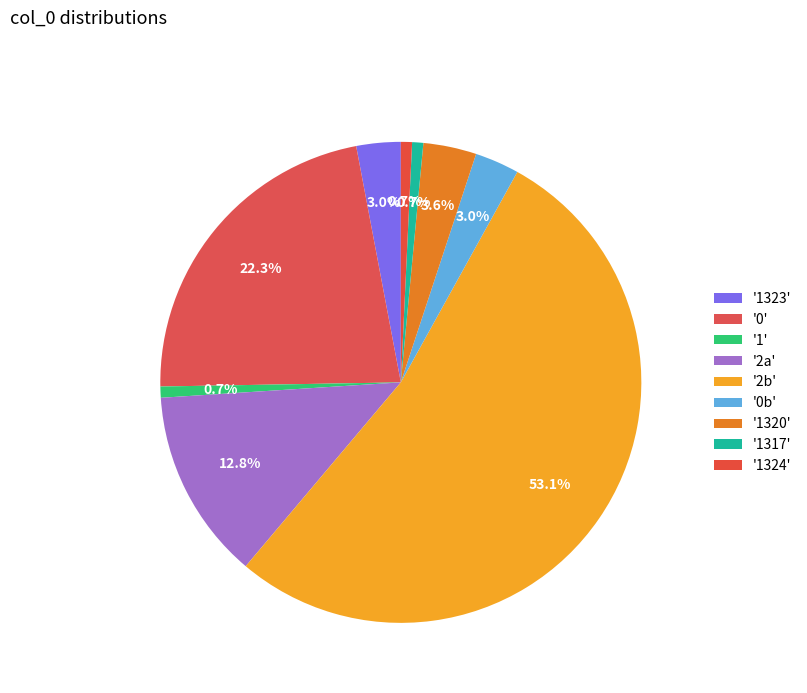

How many slices are in this pie chart?

9